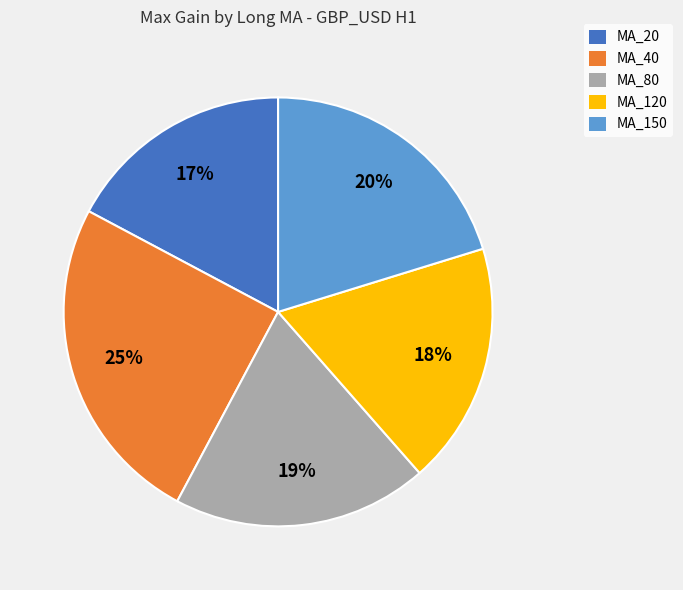

How many segments does this pie chart have?

5